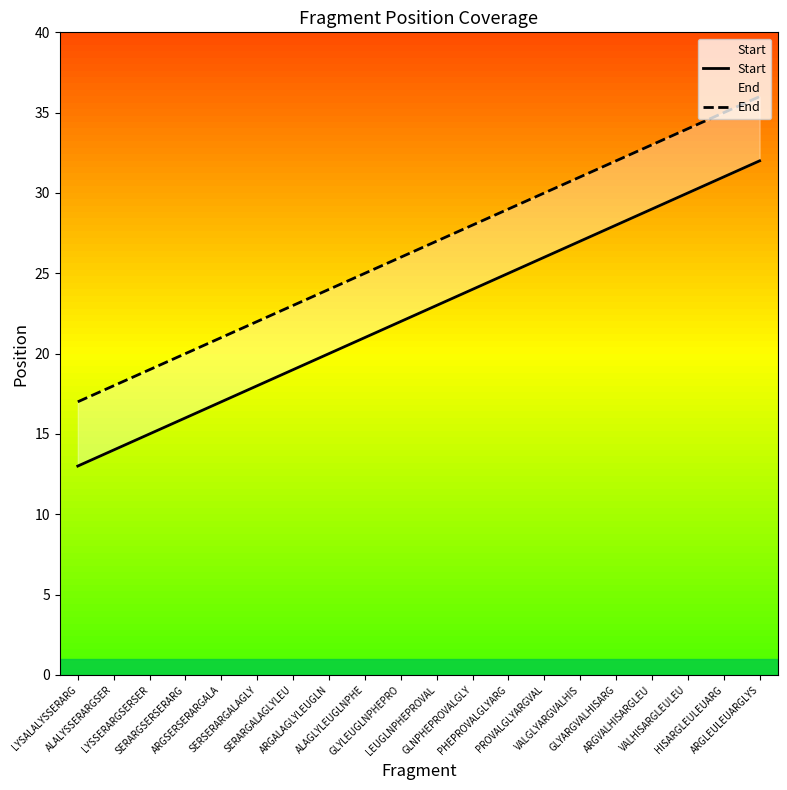

Which has a higher value, ARGSERSERARGALA or GLYLEUGLNPHEPRO?

GLYLEUGLNPHEPRO